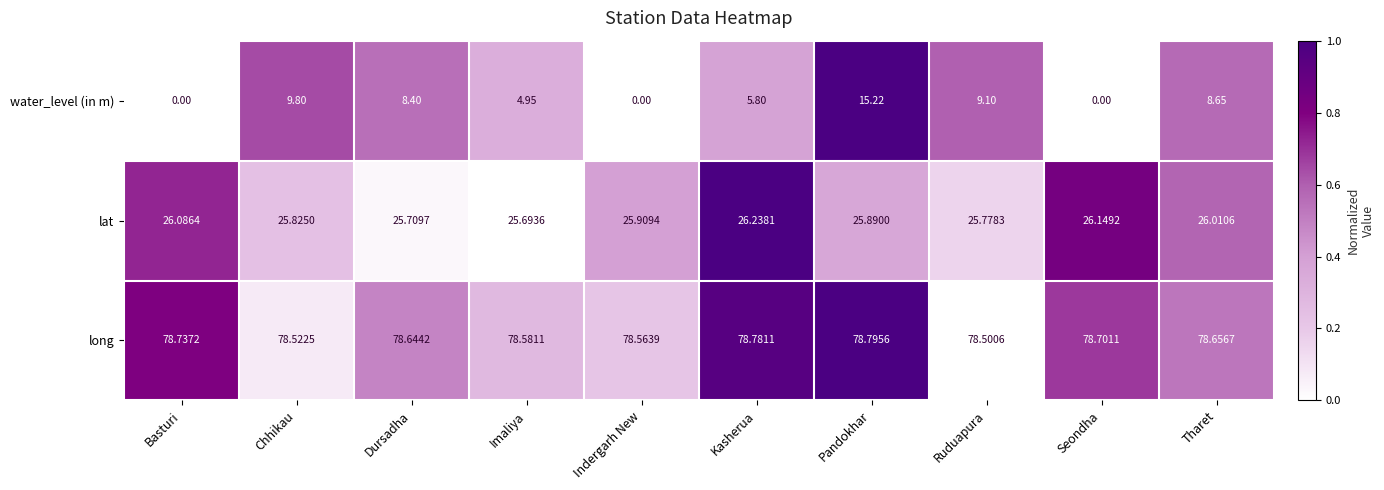

Where is water_level (in m) nearest to the value 7?

Kasherua